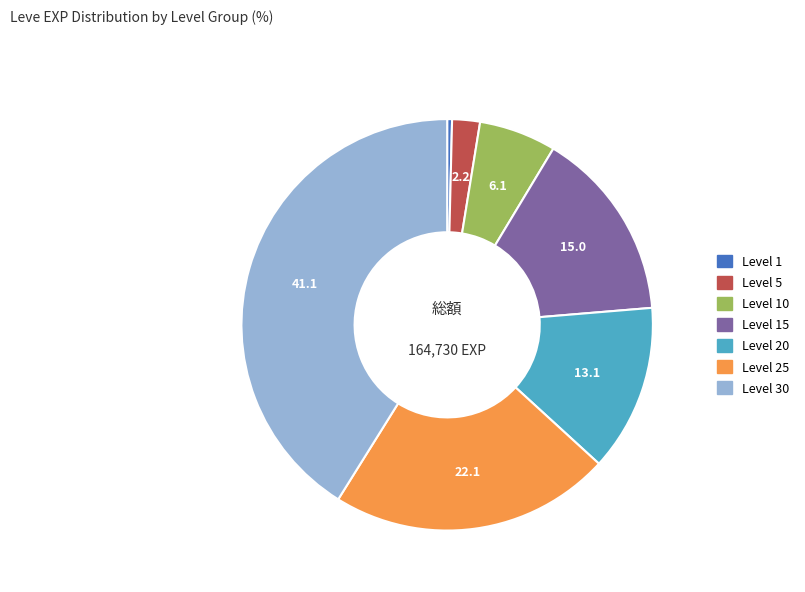

Is there a majority slice in this chart?

No